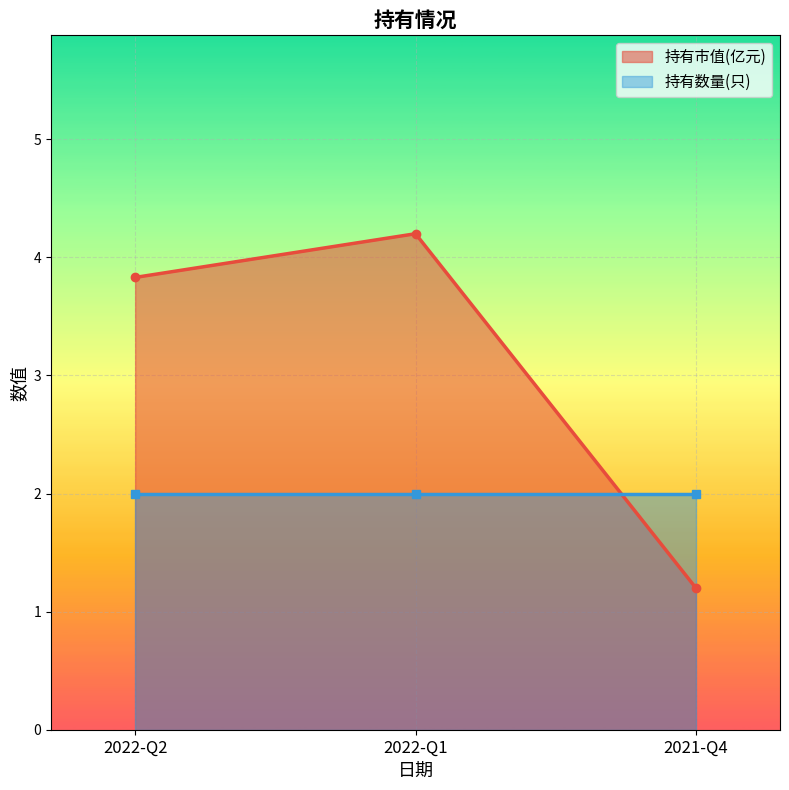

The chart shows a value of 1.2 at 2021-Q4. True or false?

True